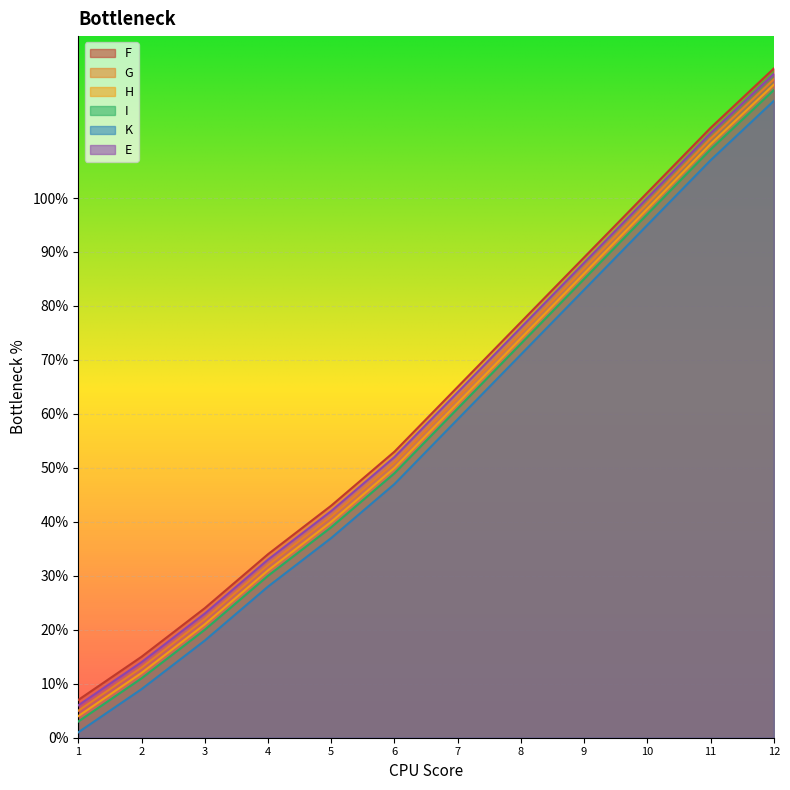

Which series changed the most between 8 and 9?

F